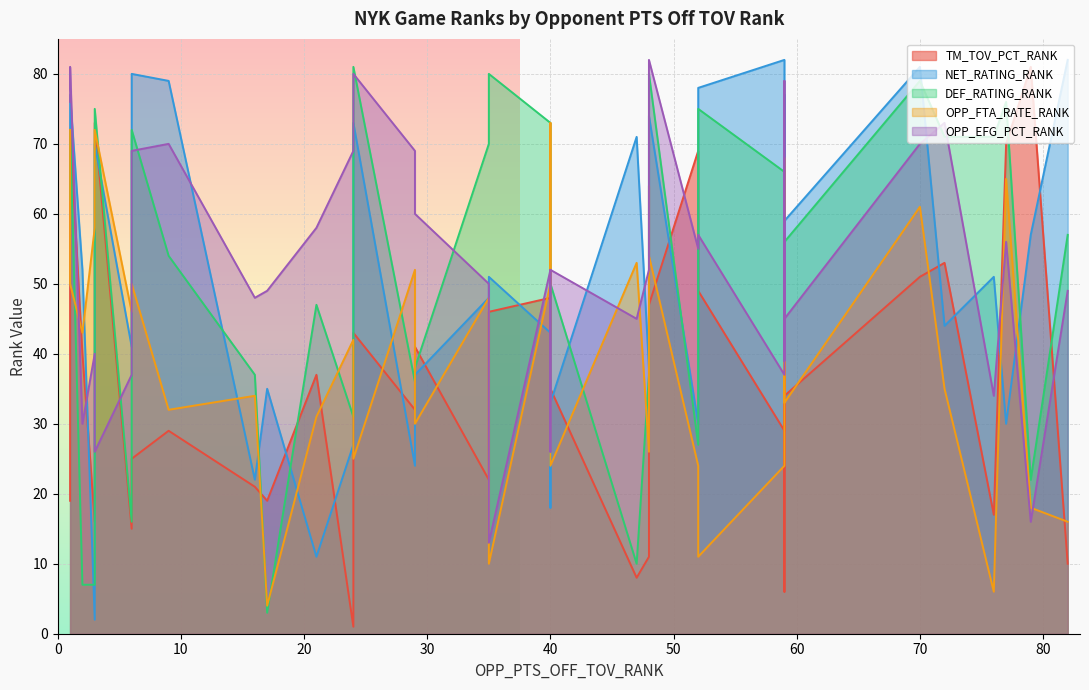

True or false: NET_RATING_RANK has more than 0 interior local peaks.

True